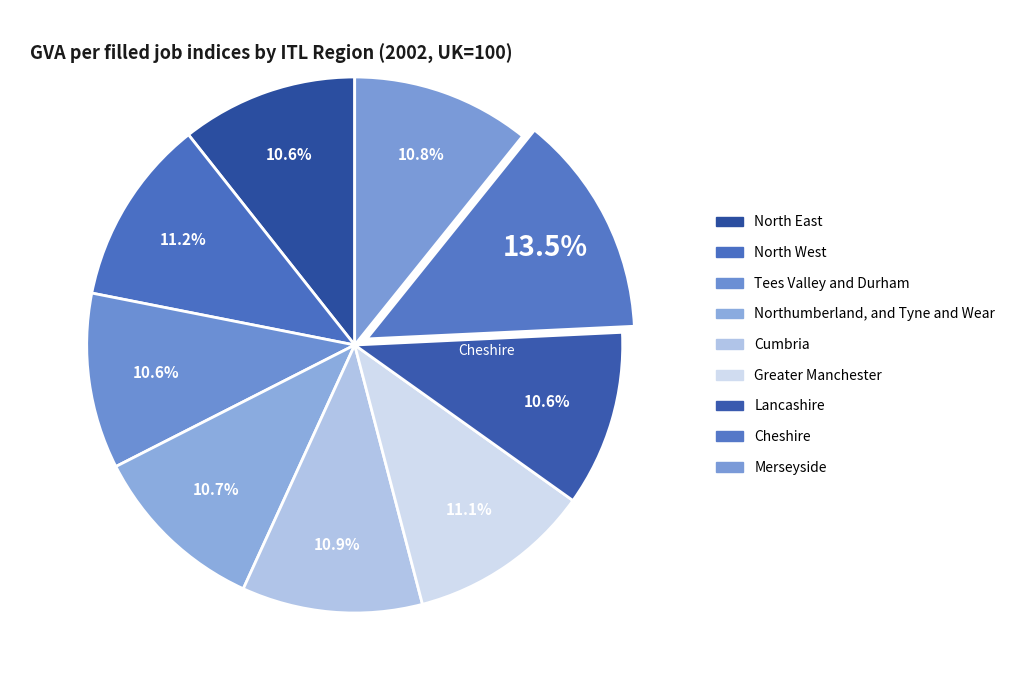

How many segments does this pie chart have?

9